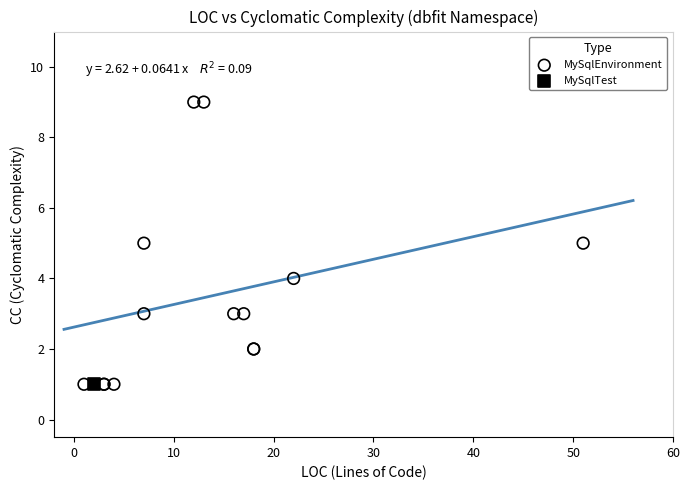

What are all the series names shown in the legend?

MySqlEnvironment, MySqlTest